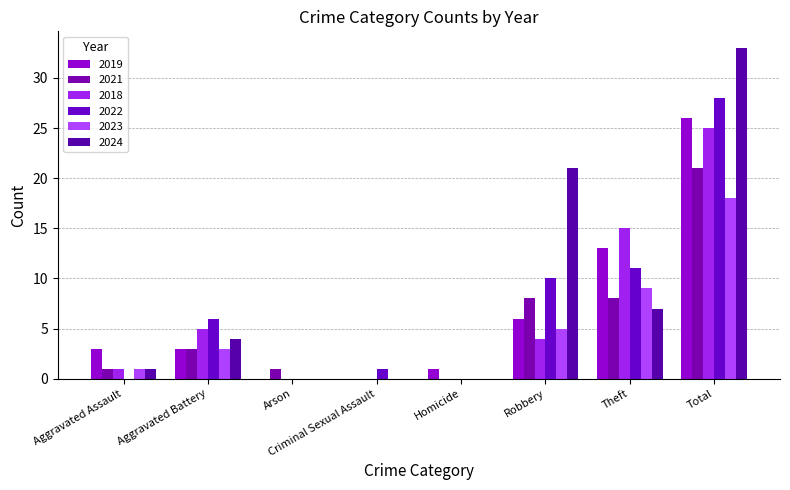

How many groups of bars are there?

8